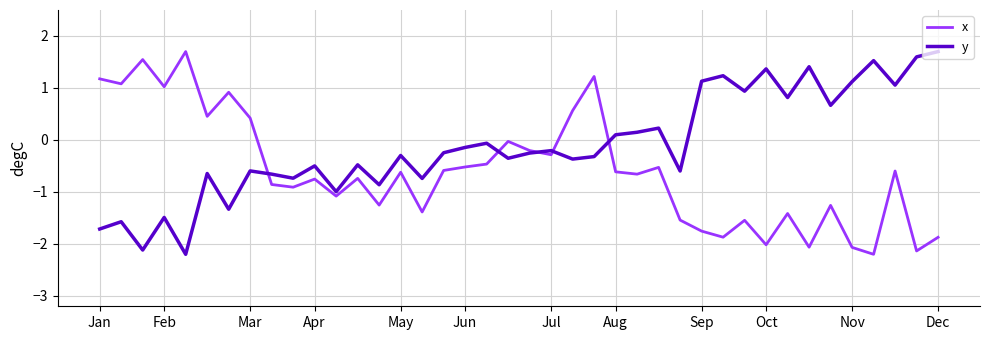

What is the smallest value displayed?

-2.2